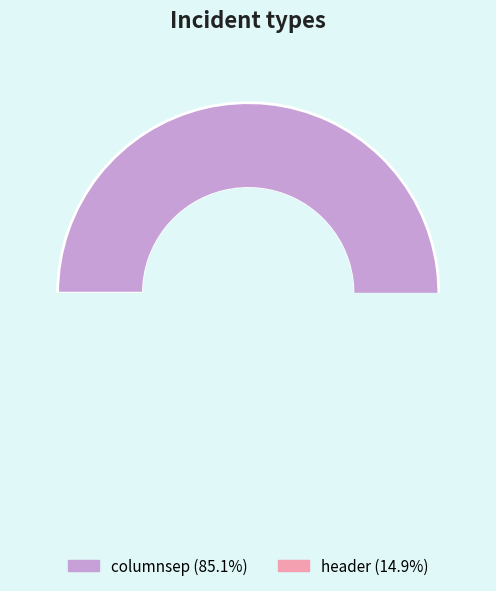

Is it true that columnsep is 97% of the pie?

False